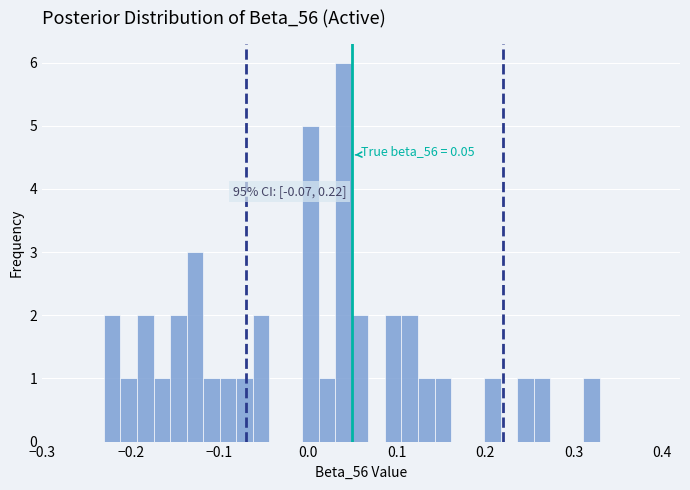

Read against the x-axis, roughly where is the centre of the tallest bar?

0.04